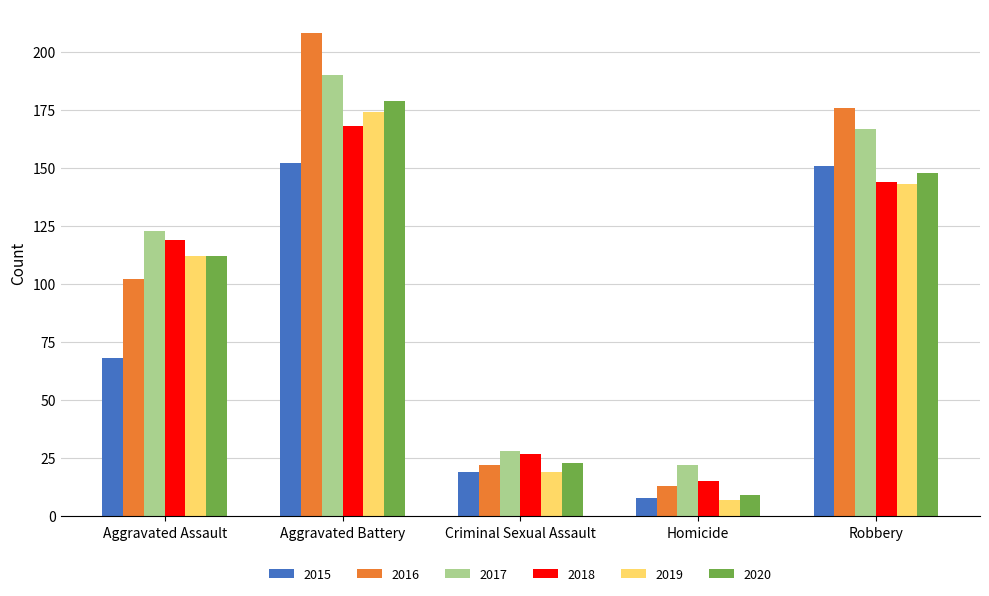

At how many categories does at least one series exceed 153?

2